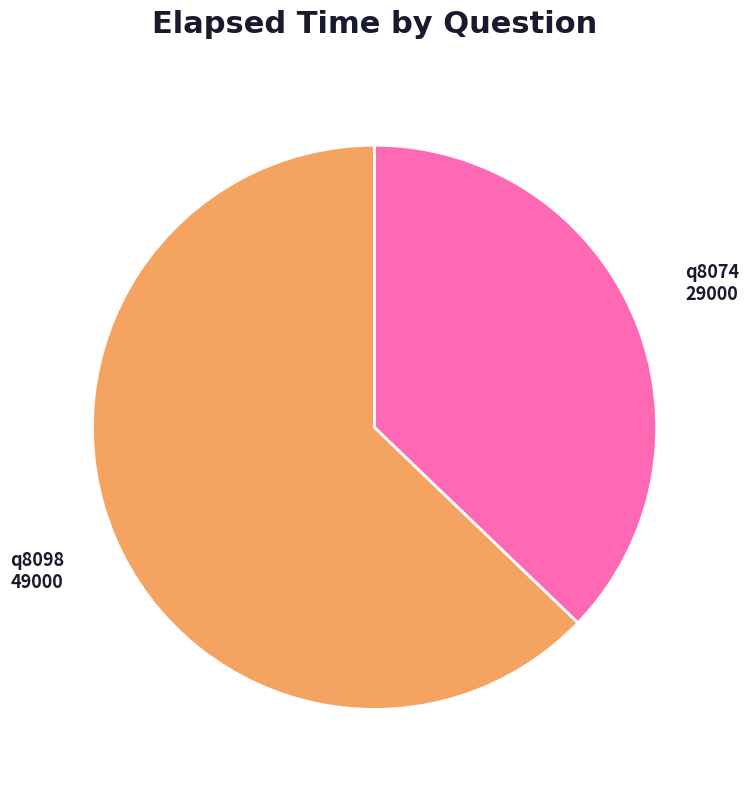

Is there any slice that represents more than half of the pie?

Yes